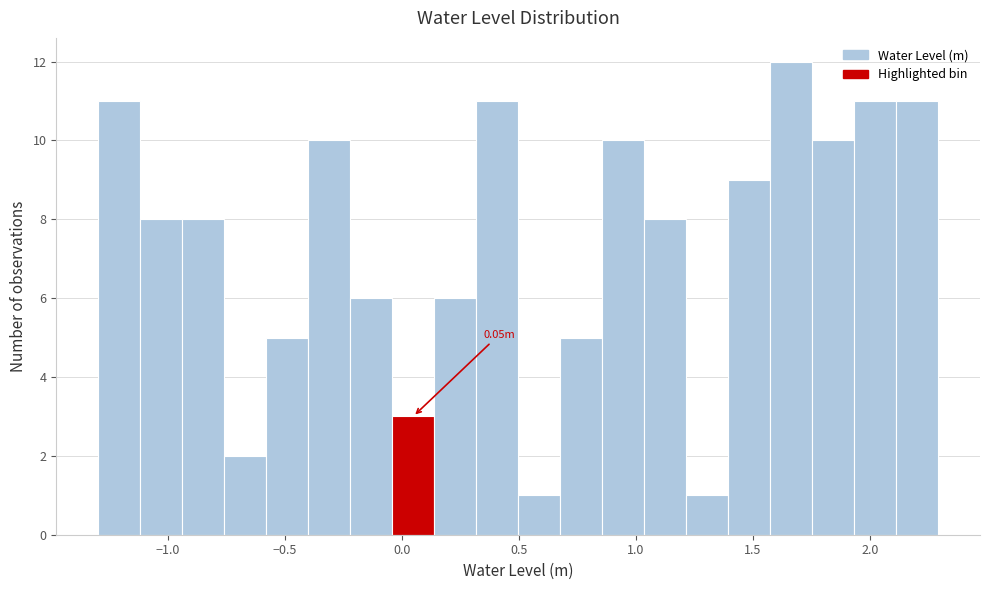

Read against the x-axis, roughly where is the centre of the tallest bar?

1.65